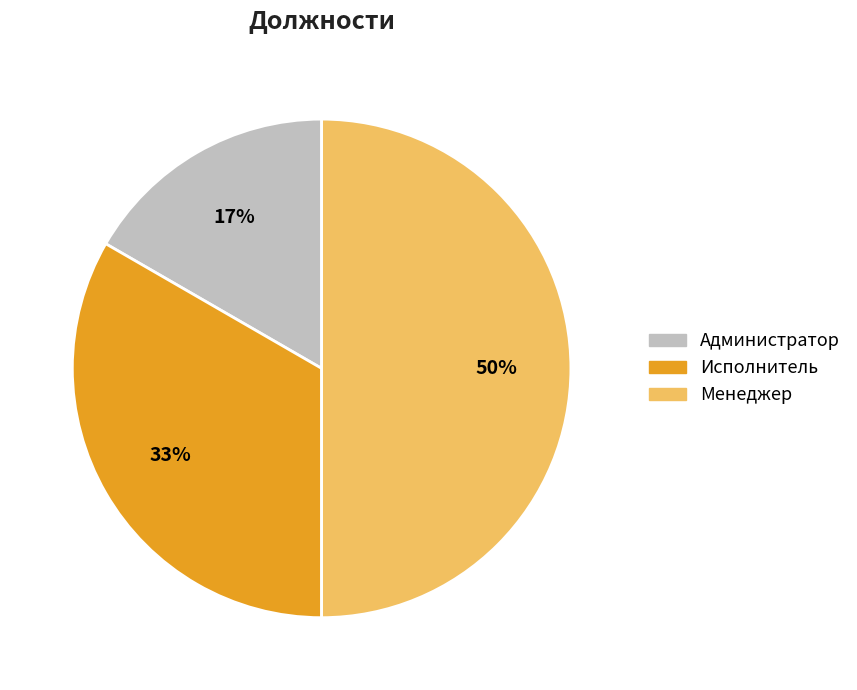

Which category has the biggest portion of the pie?

Менеджер